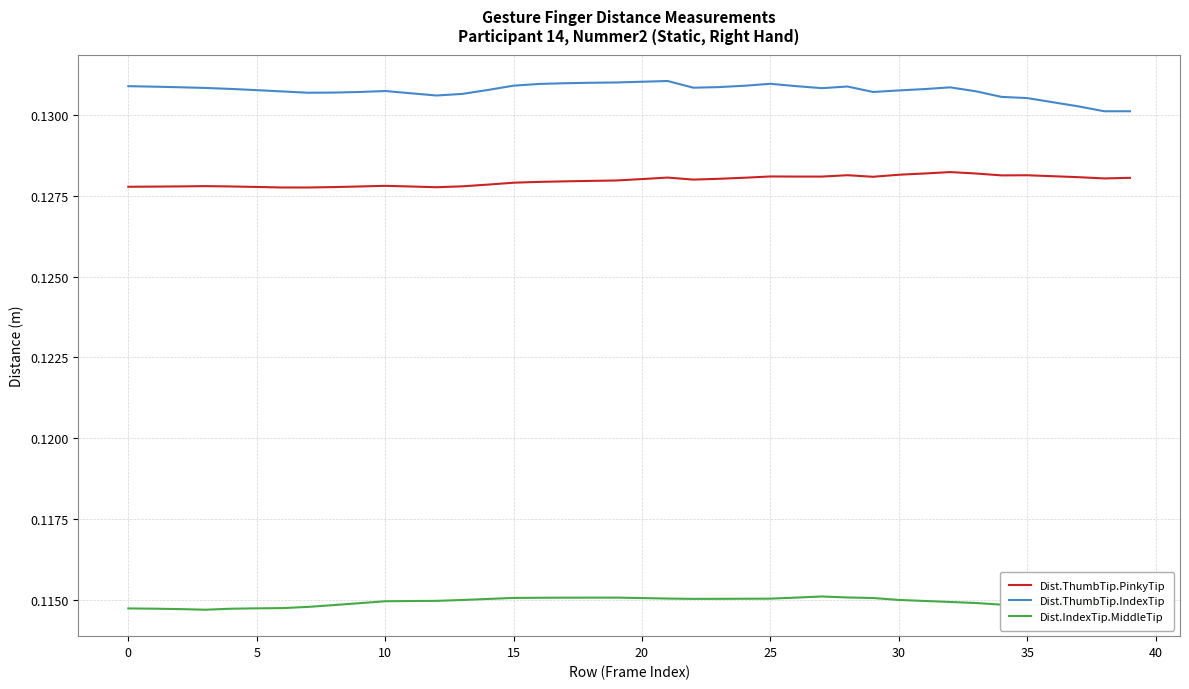

Rank the series by their average value, from highest to lowest.

Dist.ThumbTip.IndexTip, Dist.ThumbTip.PinkyTip, Dist.IndexTip.MiddleTip